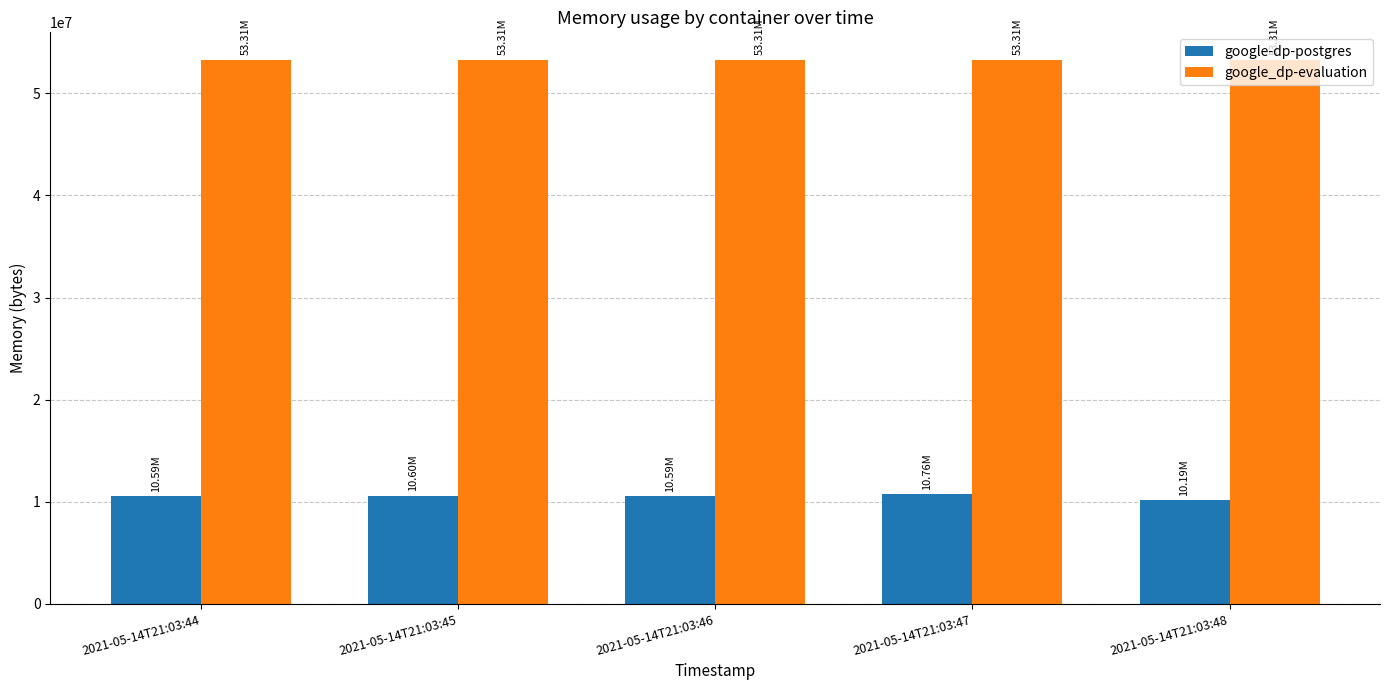

Count the number of data series in this chart.

2